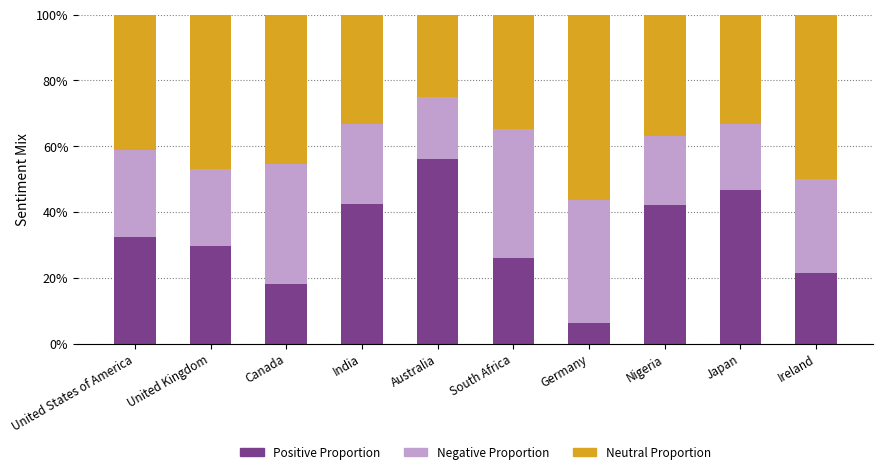

True or false: Negative Proportion has a value of 0.4 at United States of America.

False